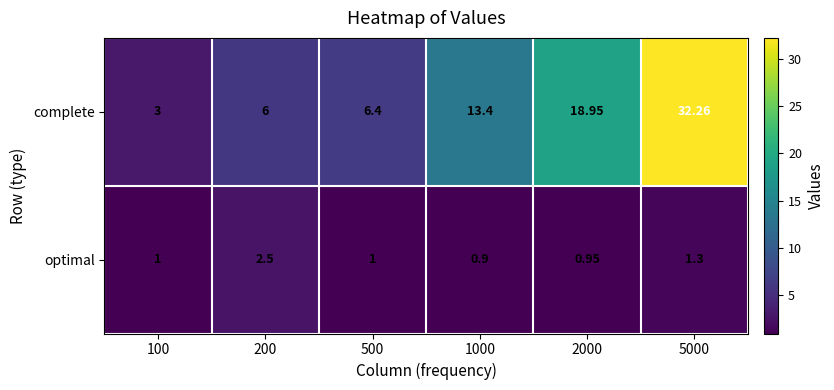

Rank the series by their average value, from lowest to highest.

optimal, complete